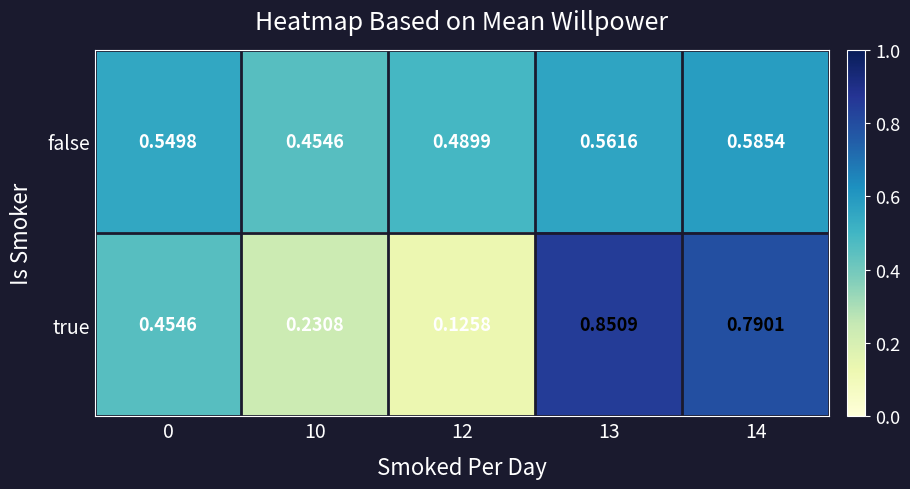

At 0, list the series in order from largest to smallest.

false, true